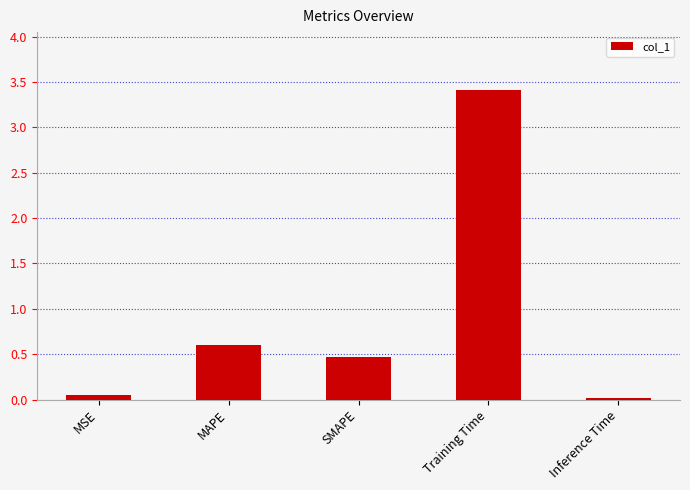

The value at MAPE is 0.9. True or false?

False